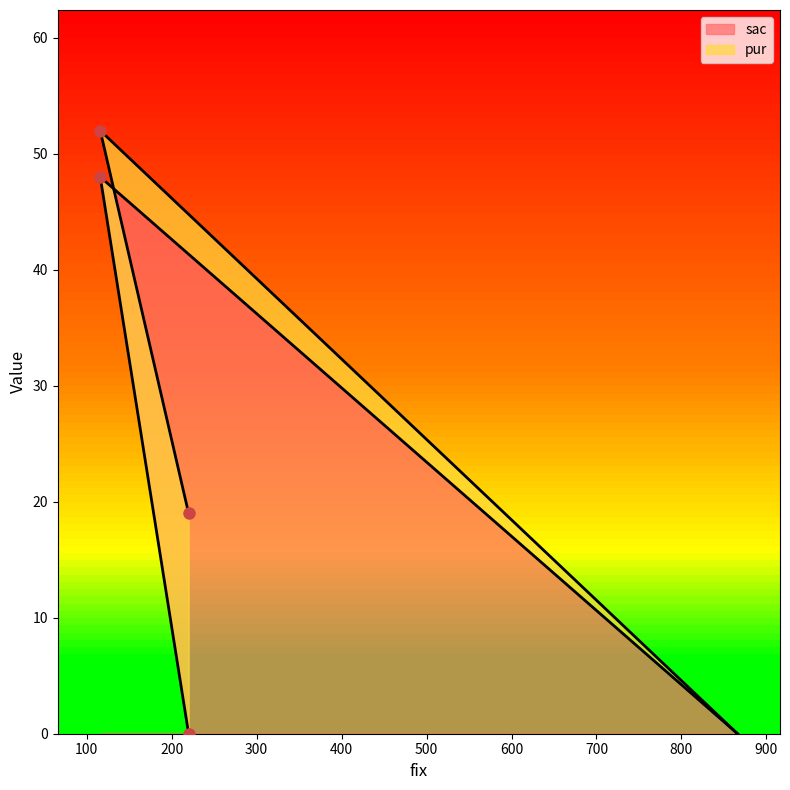

What is the highest value of the sac series?

48